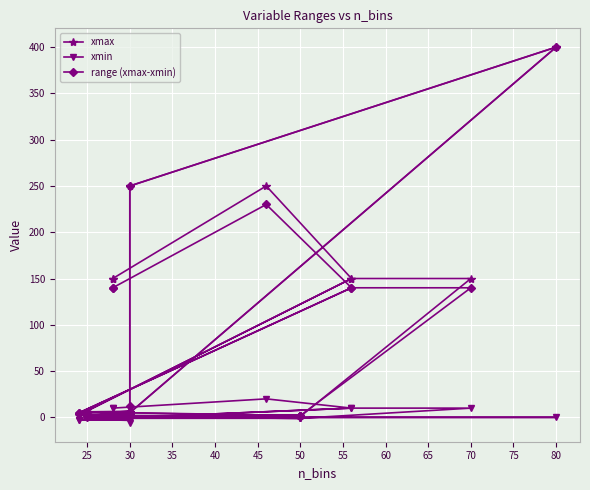

Does the chart display data point markers on the line(s)?

Yes